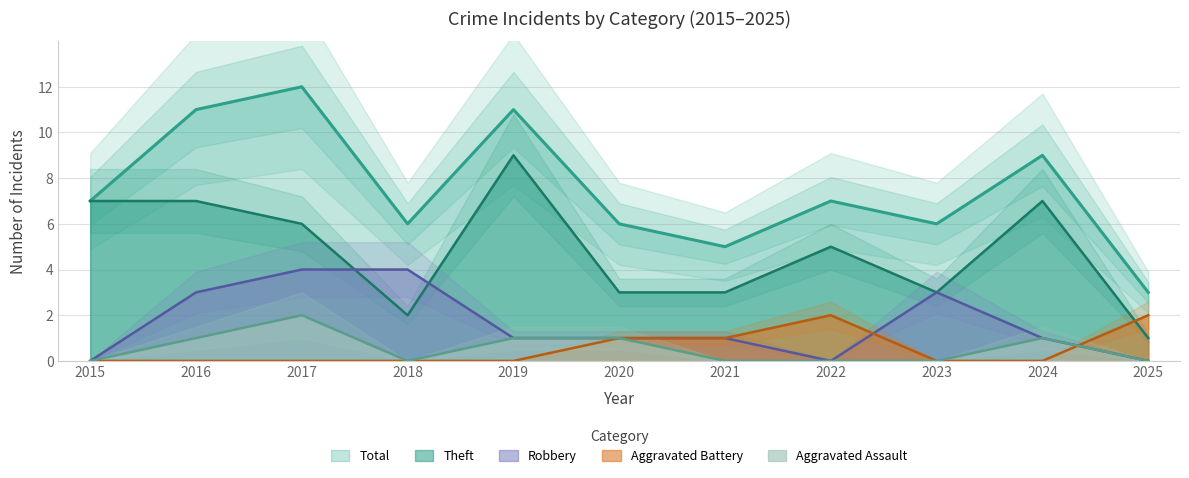

Which label corresponds to the largest value in the chart?

2017